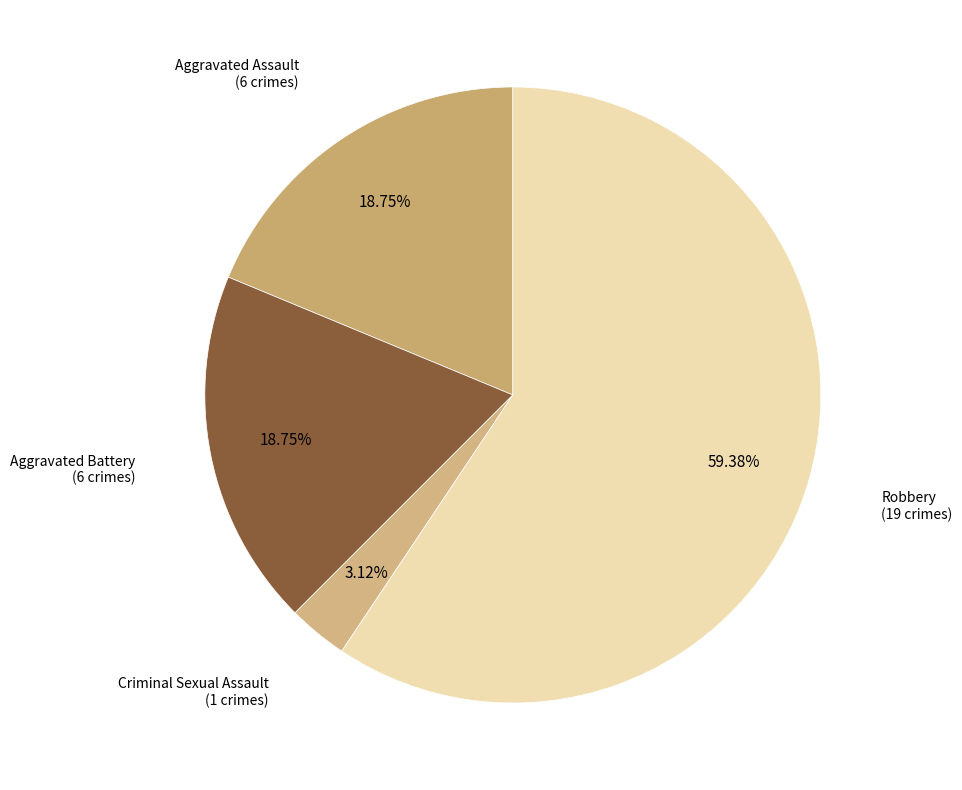

What is the majority slice?

Robbery